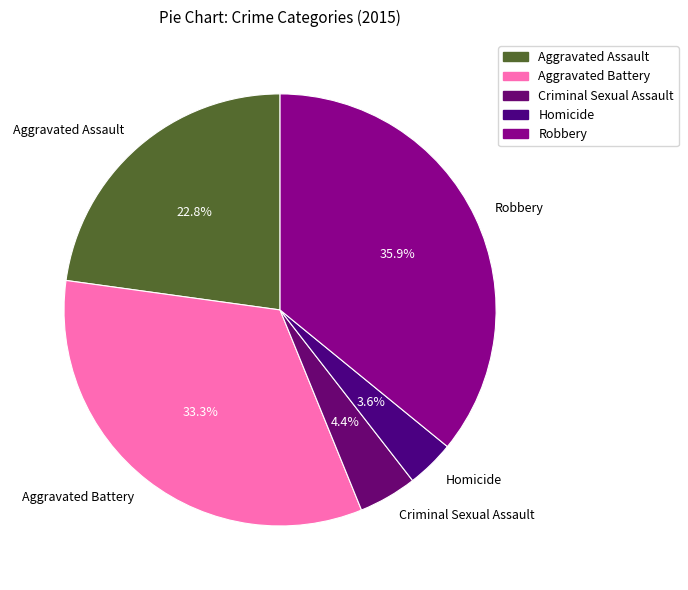

Which has a higher value, Criminal Sexual Assault or Aggravated Battery?

Aggravated Battery